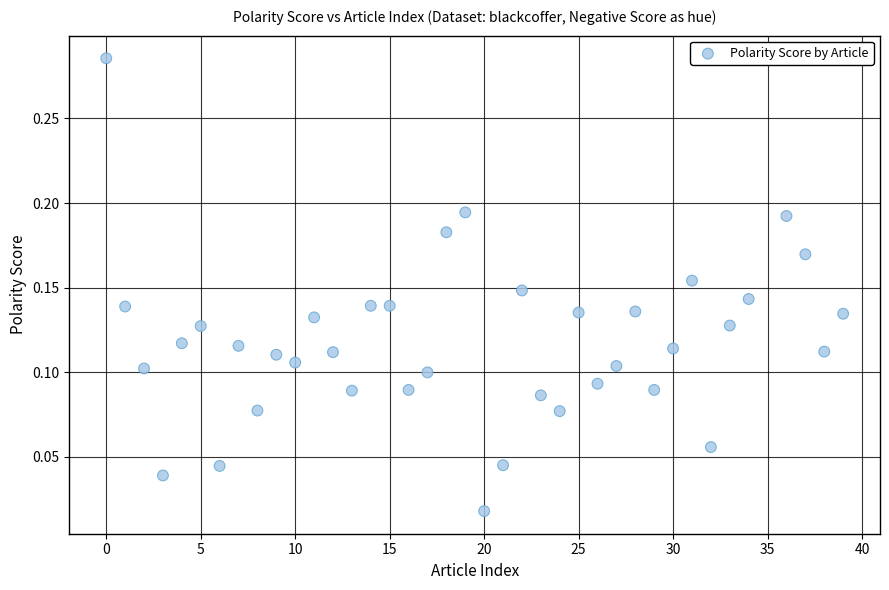

What is the range of X values (max minus min)?

39.0